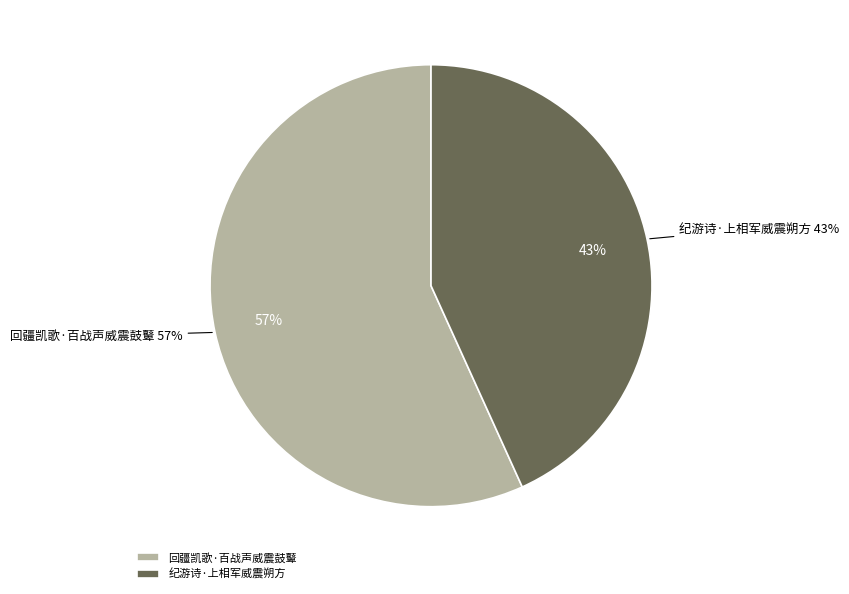

Between 回疆凯歌·百战声威震鼓鼙 and 纪游诗·上相军威震朔方, which is larger?

回疆凯歌·百战声威震鼓鼙